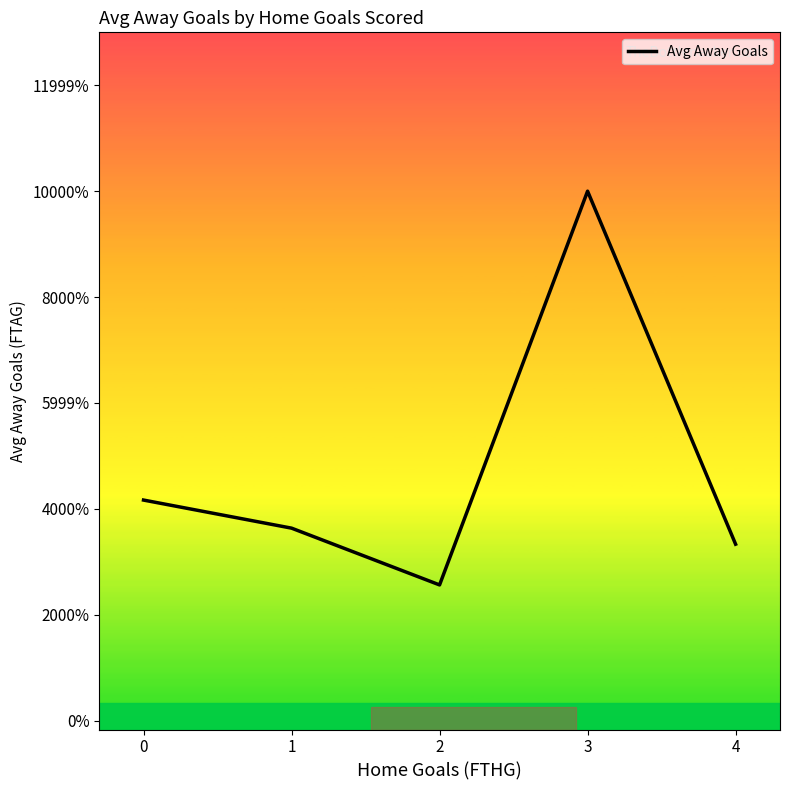

Does the chart display data point markers on the line(s)?

No